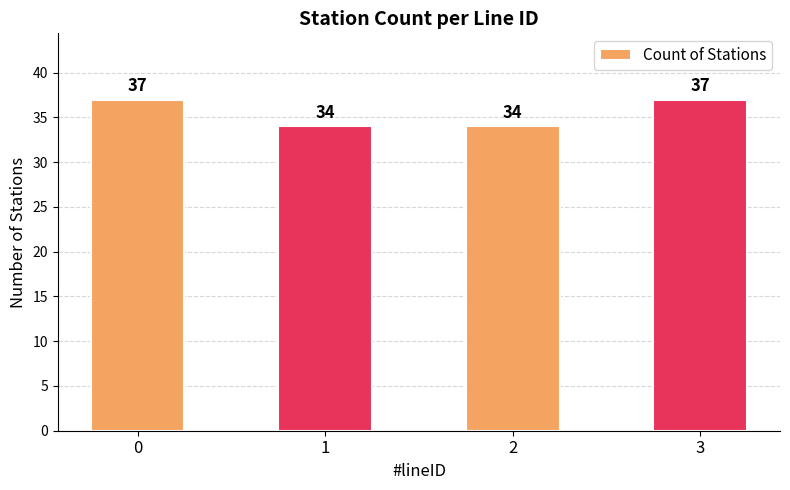

The value at 0 is 63. True or false?

False